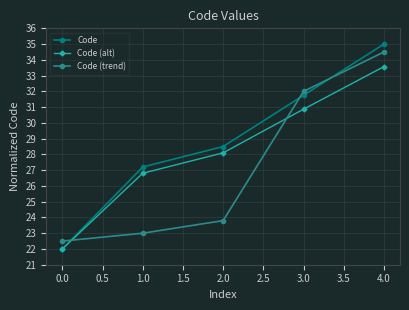

Reading left to right, what are all the values shown in this chart?

Code: 0.0=22.0	1.0=27.2	2.0=28.5	3.0=31.8	4.0=35.0
Code (alt): 0.0=22.0	1.0=26.8	2.0=28.1	3.0=30.9	4.0=33.6
Code (trend): 0.0=22.5	1.0=23.0	2.0=23.8	3.0=32.0	4.0=34.5